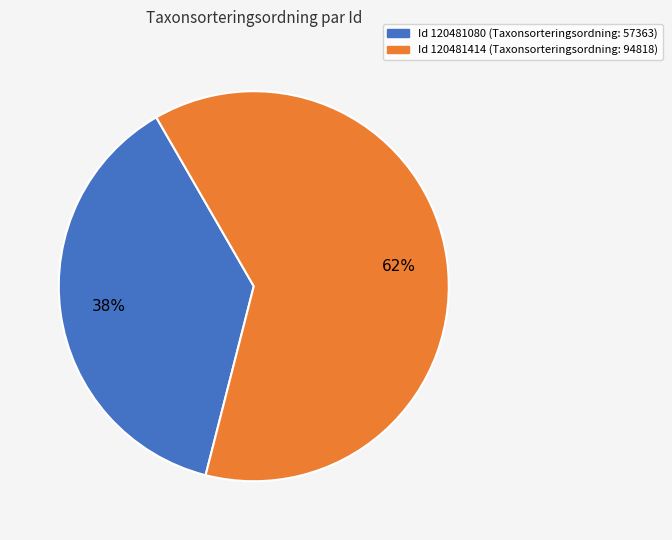

To the nearest percent, what is the average slice percentage?

50%